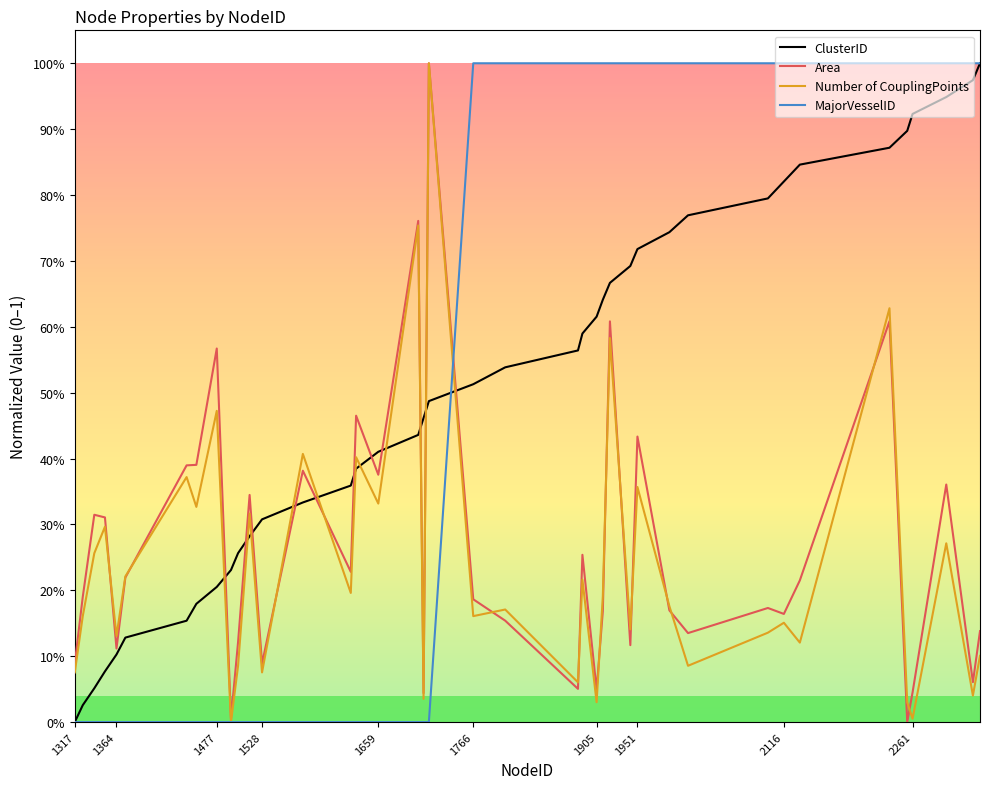

Is this an area chart (filled region under the line)?

No